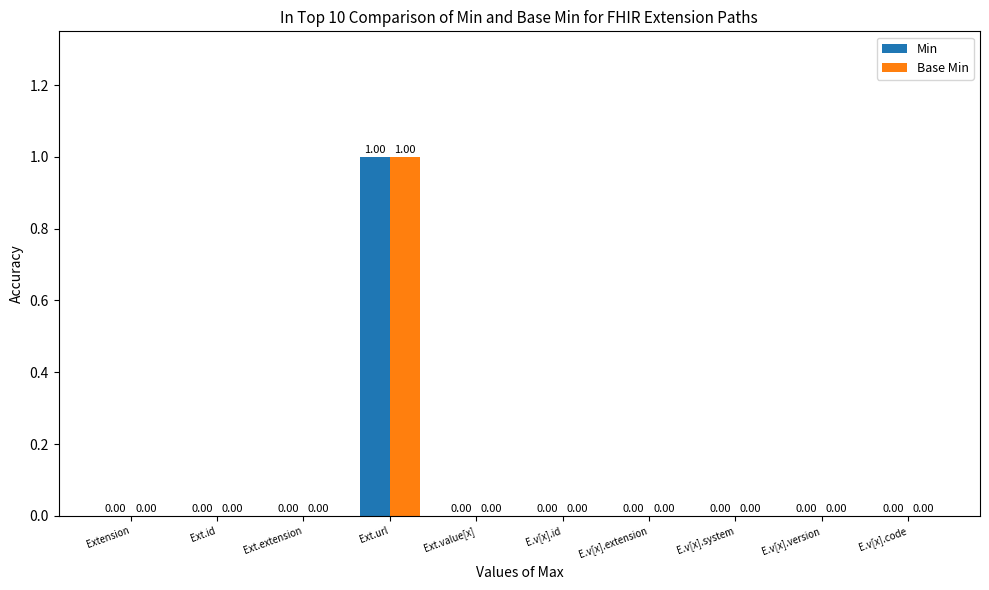

Is the value of Base Min at Ext.url greater than the value of Min at Ext.id?

Yes